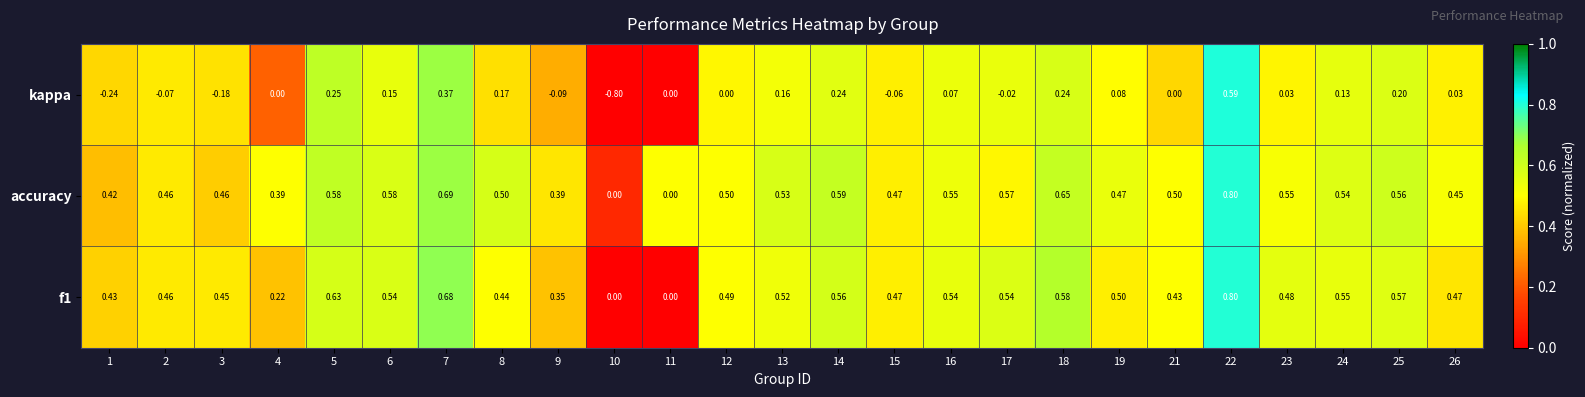

Is the value of f1 at 3 greater than the value of kappa at 3?

Yes